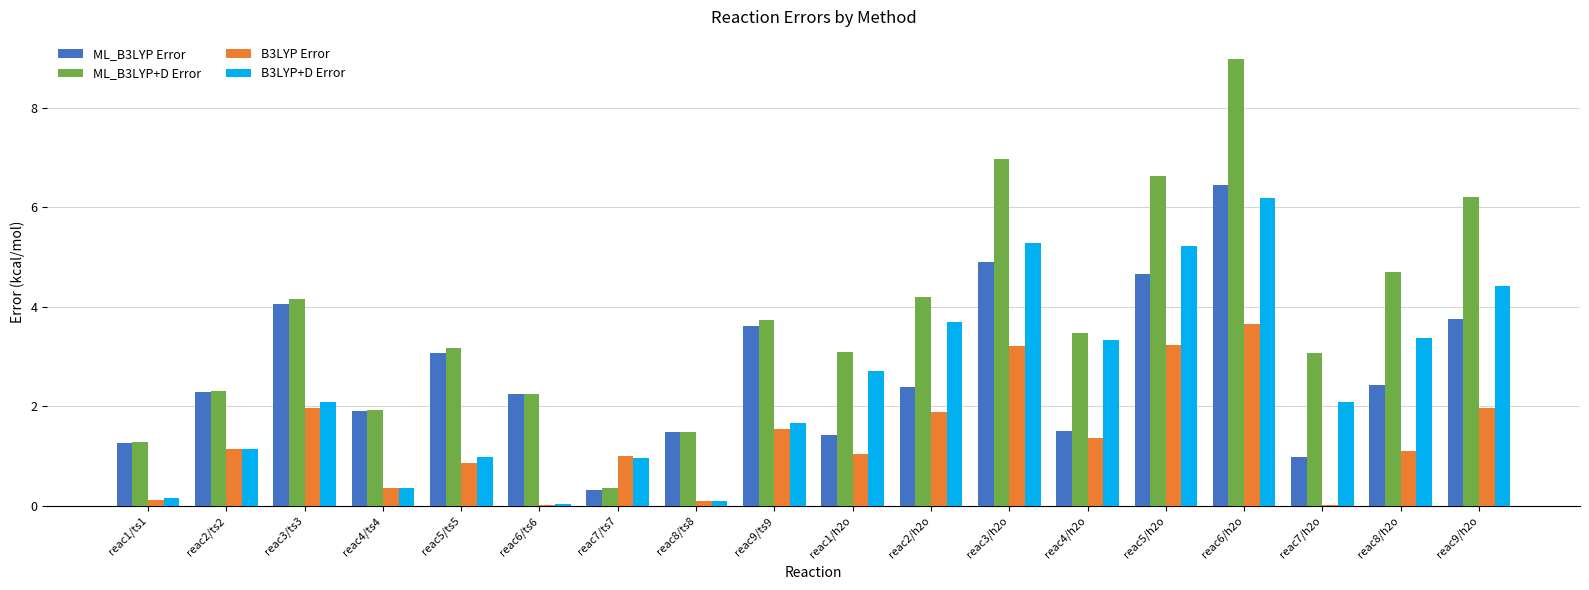

What is the sum of the B3LYP+D Error values at reac4/h2o and reac7/ts7?

4.3